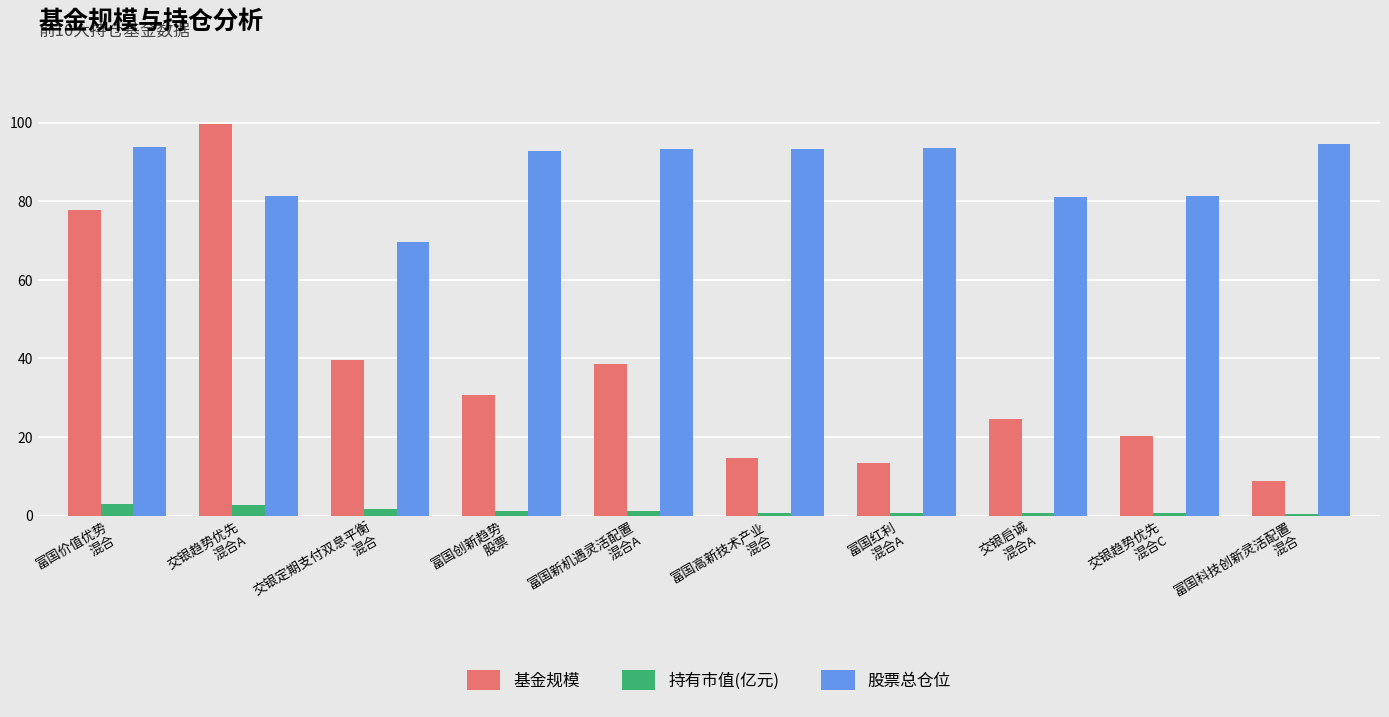

What is the difference between the highest and lowest values at 交银启诚
混合A?

80.4